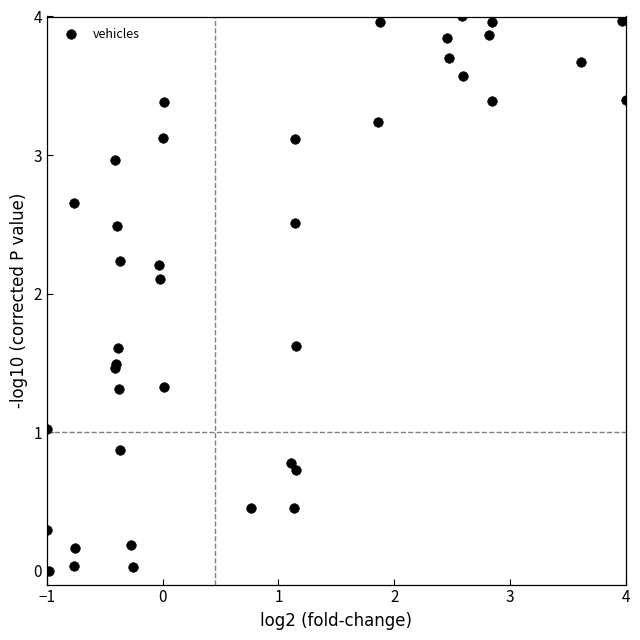

What Y value in the scatter plot is closest to 2?

2.1